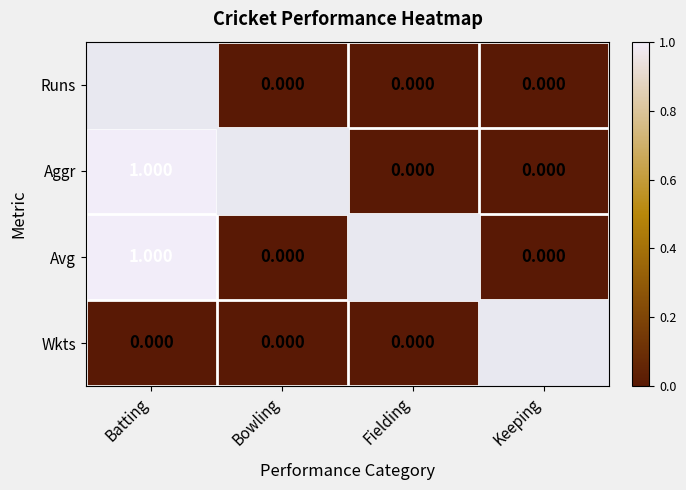

Is the value of Wkts at Batting greater than the value of Avg at Batting?

No